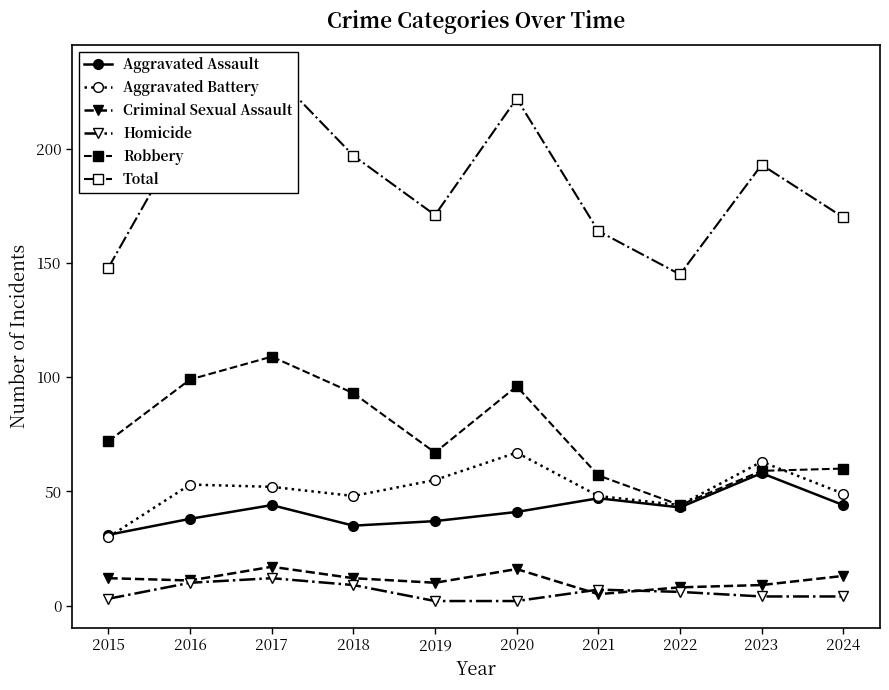

List the series in order of their peak value, lowest first.

Homicide, Criminal Sexual Assault, Aggravated Assault, Aggravated Battery, Robbery, Total